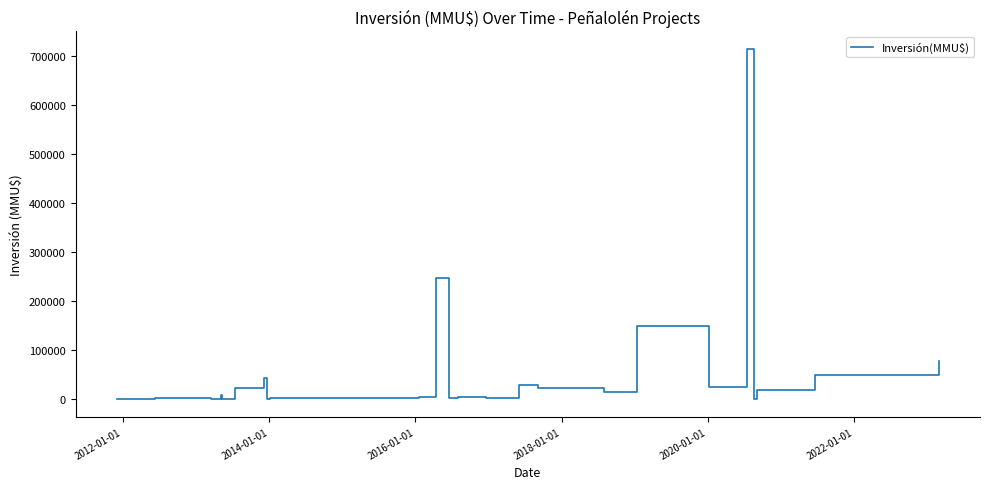

How many positive values are there?

38